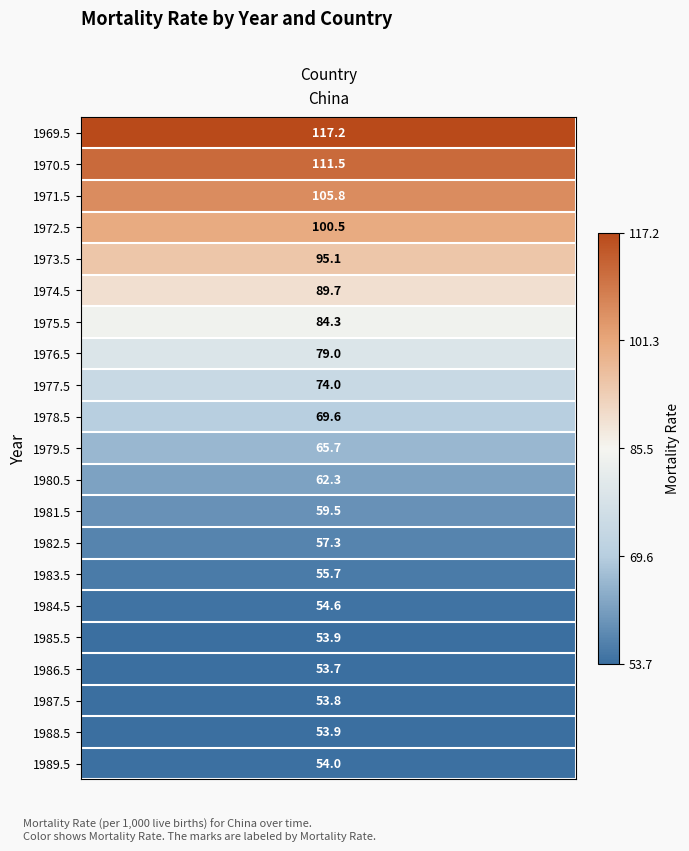

Rank the categories by value from lowest to highest.

17, 18, 16, 19, 20, 15, 14, 13, 12, 11, 10, 9, 8, 7, 6, 5, 4, 3, 2, 1, 0